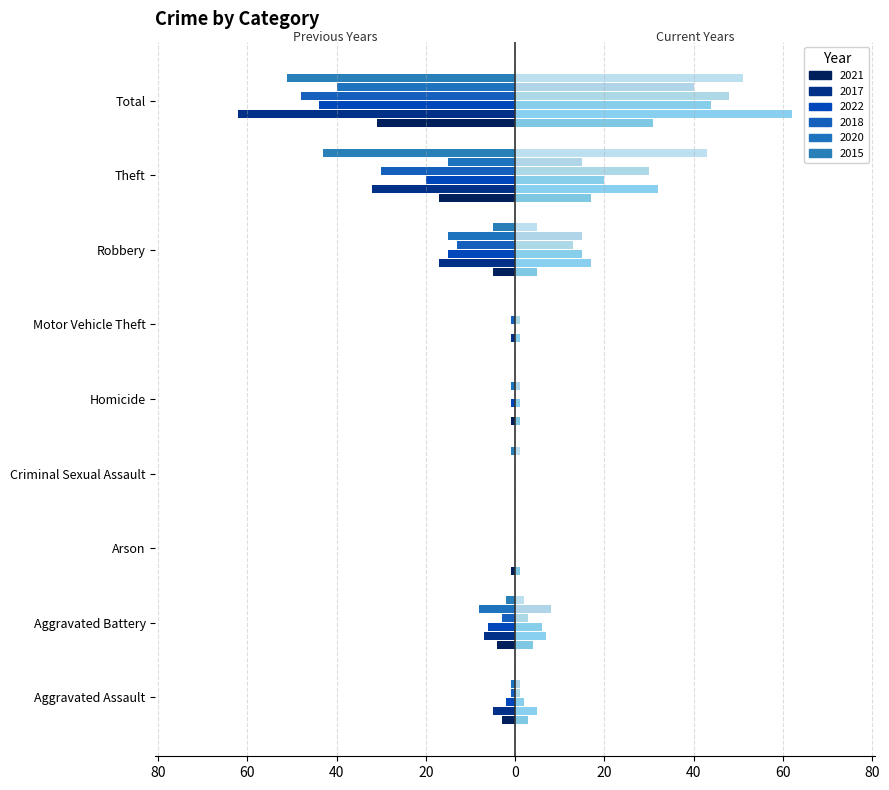

How many bars are there in total?

54